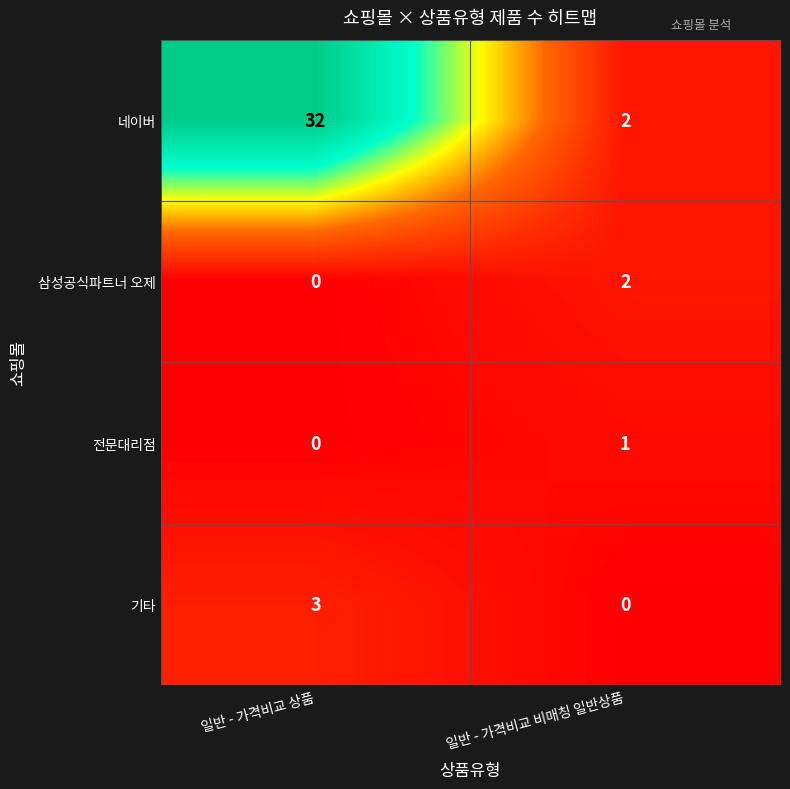

What is the difference between the maximum and minimum values in the 기타 series?

3